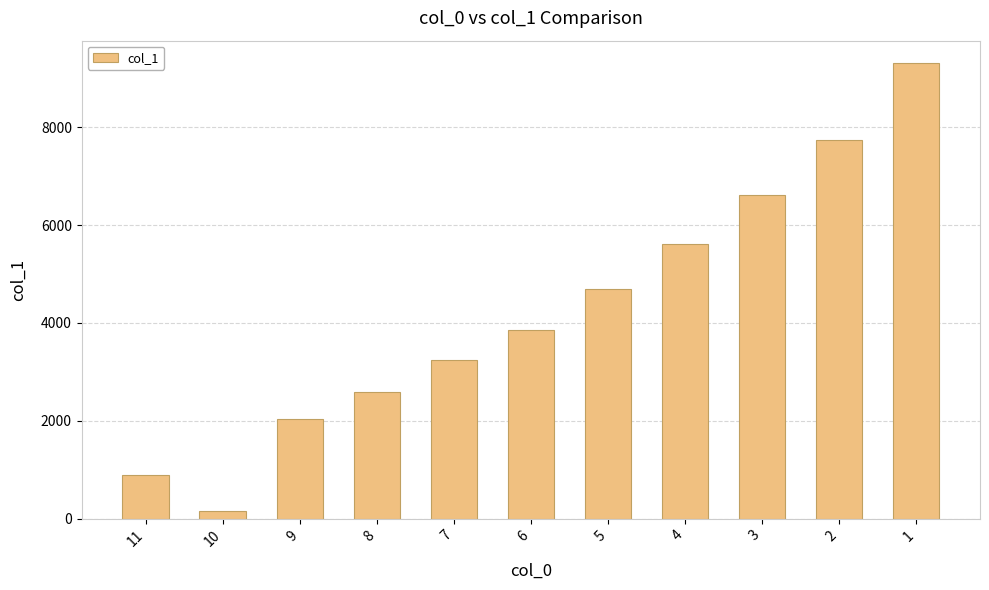

List the labels in order of value, largest first.

1, 2, 3, 4, 5, 6, 7, 8, 9, 11, 10